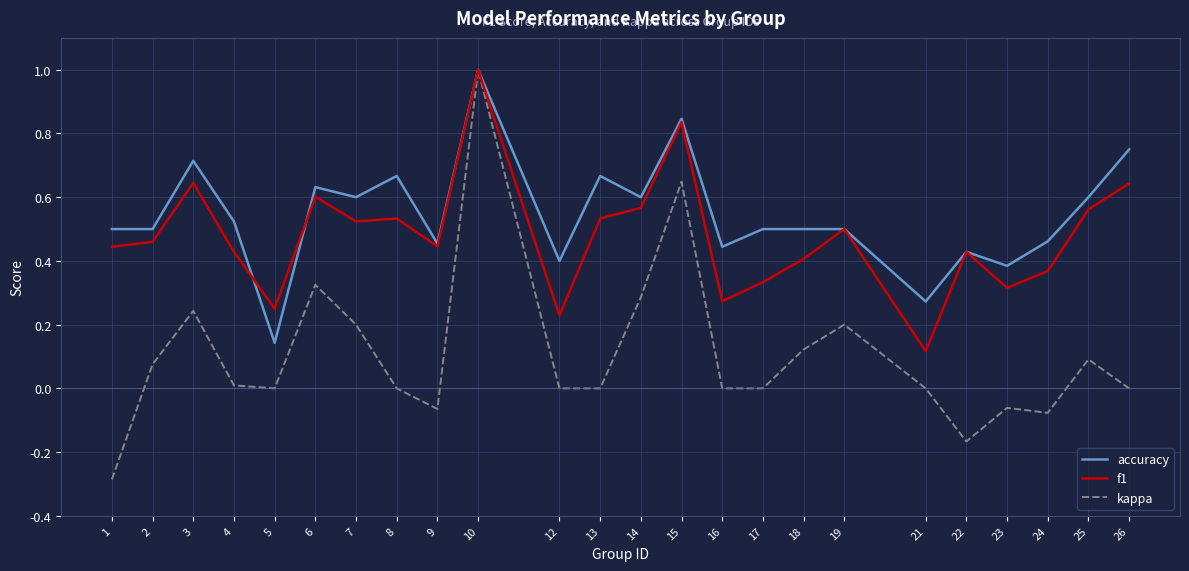

Where do accuracy and f1 first cross each other?

4 and 5